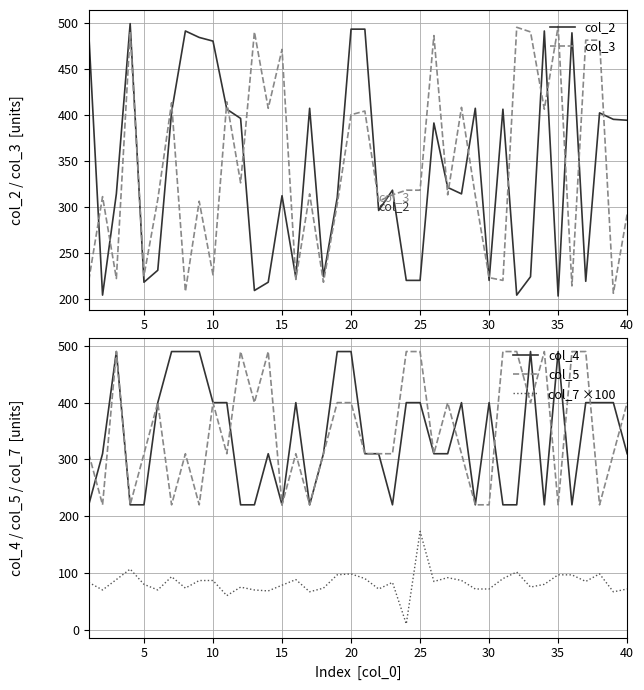

Reading right to left, extract all data points from this chart.

col_2: 394.0	395.0	402.0	219.0	489.0	203.0	491.0	224.0	204.0	406.0	220.0	407.0	314.0	321.0	391.0	220.0	220.0	318.0	296.0	493.0	493.0	310.0	224.0	407.0	223.0	312.0	218.0	209.0	396.0	406.0	480.0	484.0	491.0	403.0	231.0	218.0	499.0	314.0	204.0	489.0
col_3: 292.0	206.0	481.0	481.0	214.0	496.0	406.0	490.0	495.0	220.0	223.0	312.0	408.0	313.0	486.0	318.0	318.0	313.0	306.0	404.0	400.0	303.0	218.0	314.0	221.0	471.0	407.0	490.0	326.0	414.0	226.0	306.0	208.0	413.0	308.0	225.0	490.0	222.0	311.0	220.0
col_4: 310.0	400.0	400.0	400.0	220.0	490.0	220.0	490.0	220.0	220.0	400.0	220.0	400.0	310.0	310.0	400.0	400.0	220.0	310.0	310.0	490.0	490.0	310.0	220.0	400.0	220.0	310.0	220.0	220.0	400.0	400.0	490.0	490.0	490.0	400.0	220.0	220.0	490.0	310.0	220.0
col_5: 400.0	310.0	220.0	490.0	490.0	220.0	490.0	400.0	490.0	490.0	220.0	220.0	310.0	400.0	310.0	490.0	490.0	310.0	310.0	310.0	400.0	400.0	310.0	220.0	310.0	220.0	490.0	400.0	490.0	310.0	400.0	220.0	310.0	220.0	400.0	310.0	220.0	490.0	220.0	310.0
col_7 ×100: 71.7	66.7	98.4	85.0	96.6	96.7	79.9	75.1	101.6	90.0	71.7	71.7	86.7	91.7	84.9	173.3	10.1	83.3	71.7	90.1	98.3	96.7	73.2	66.8	88.3	78.4	68.3	70.0	75.0	60.0	86.7	86.6	73.3	93.4	70.0	79.9	106.8	88.3	70.0	83.3